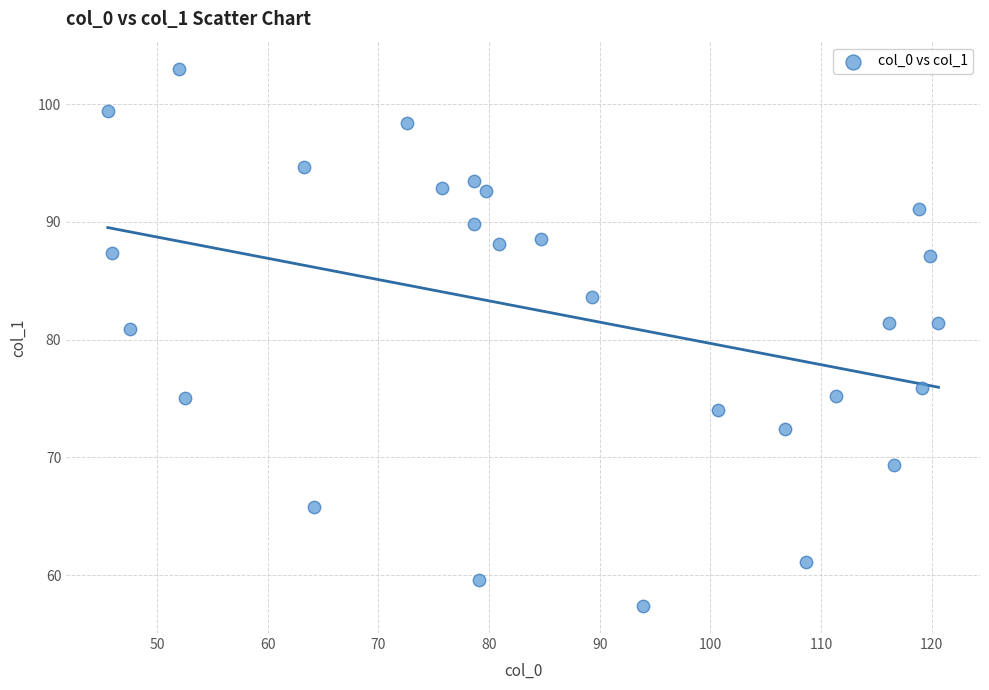

What is the range of Y values (max minus min)?

45.6